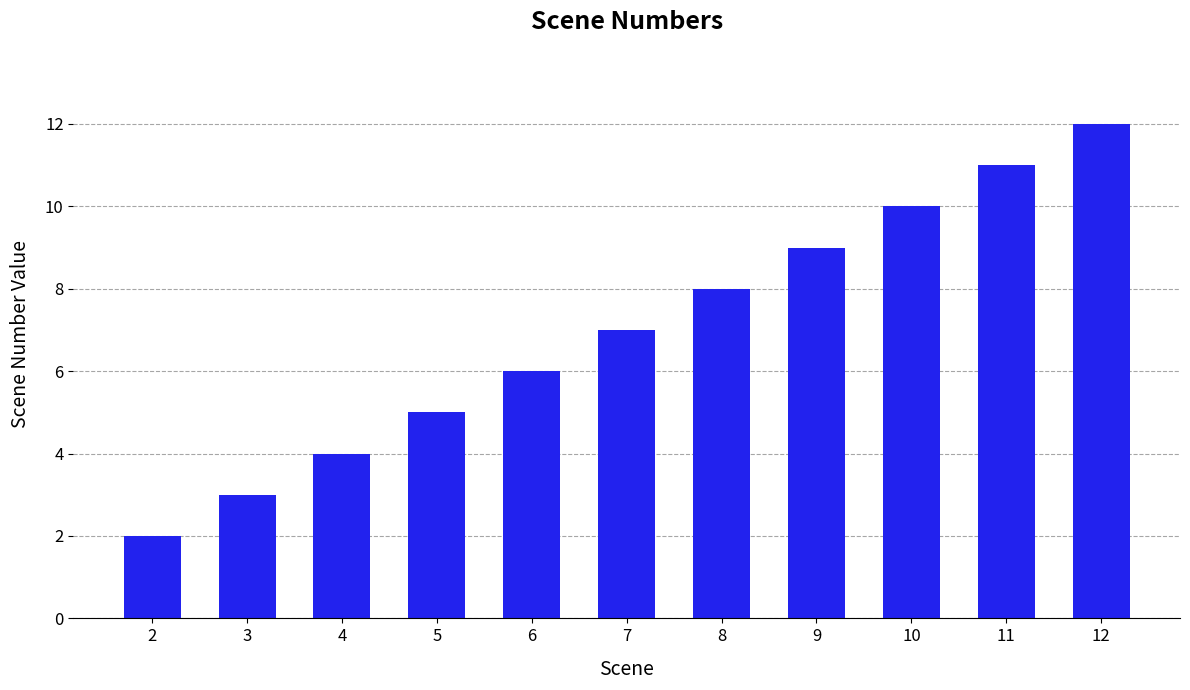

Reading left to right, transcribe all the data shown in this chart.

2	3	4	5	6	7	8	9	10	11	12